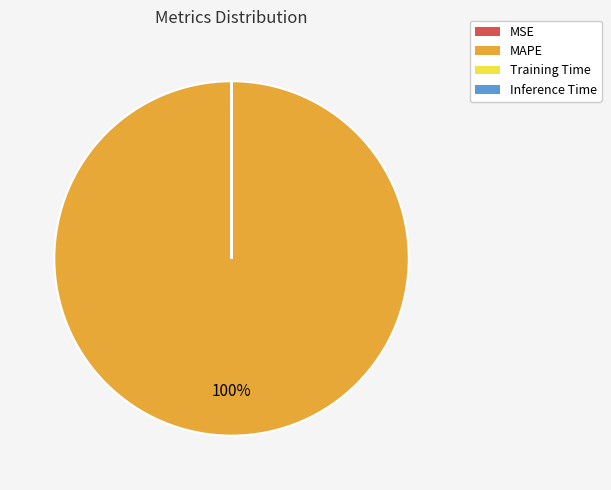

What is the largest slice in the pie chart?

MAPE